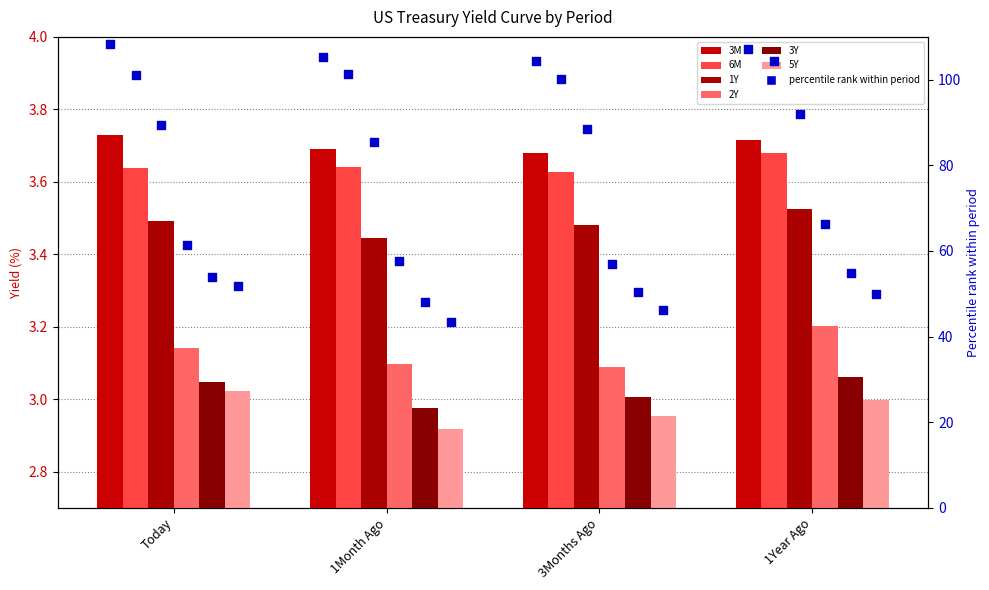

Which series has the largest Y range (max minus min)?

2Y